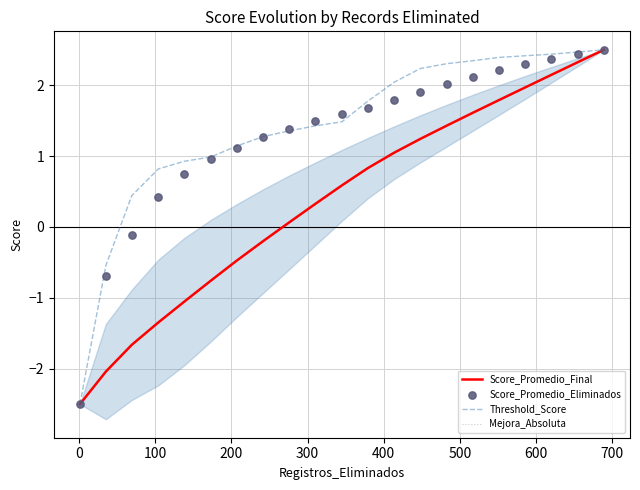

Which series has the widest spread of Y values?

Score_Promedio_Final